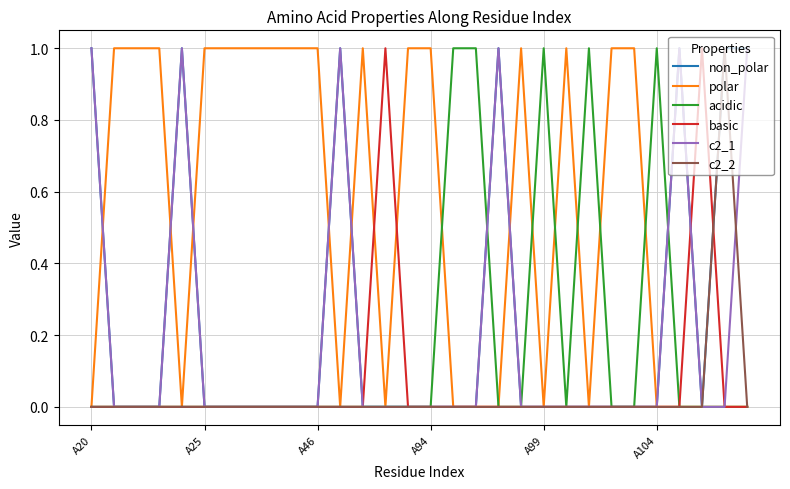

Count the non_polar values in the range 0 to 1.

30